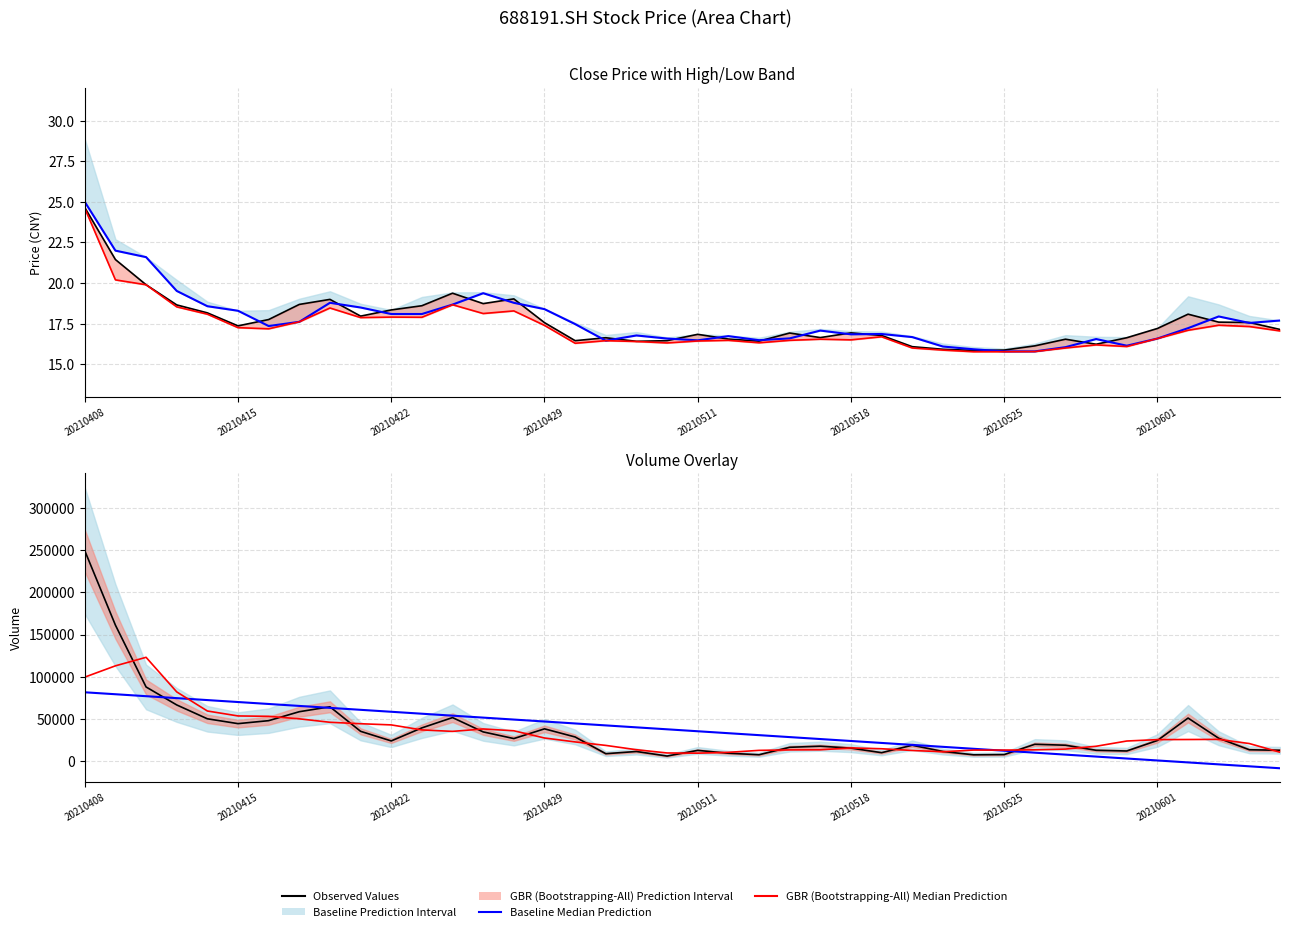

How many lines are shown in the chart?

6